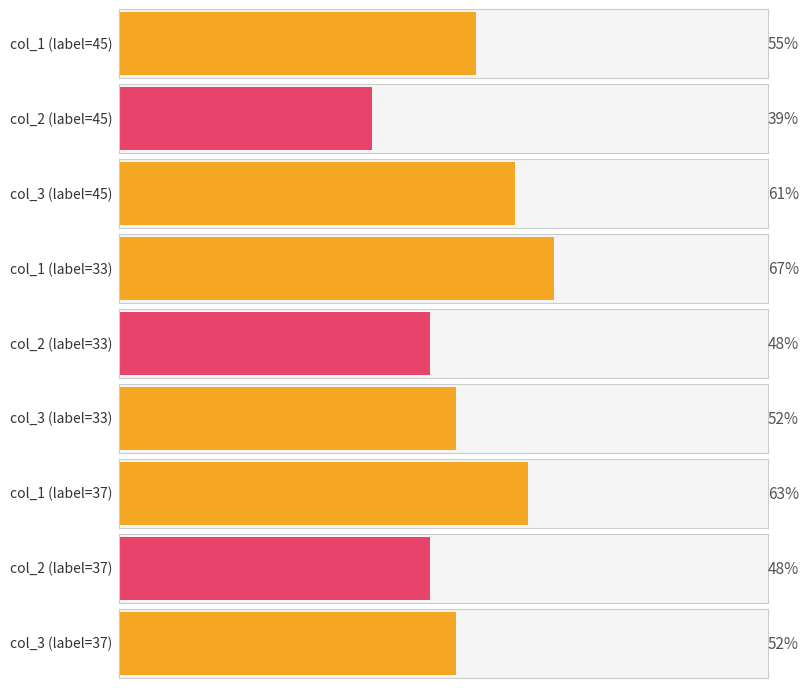

What is the lowest value of the col_1 series?

55